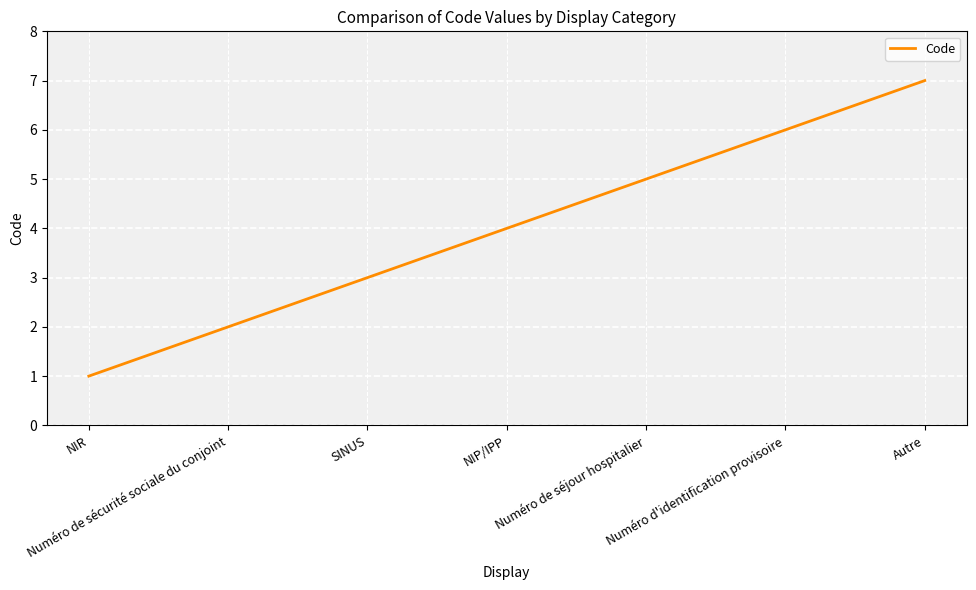

True or false: there are more than 1 points higher than both neighbors.

False